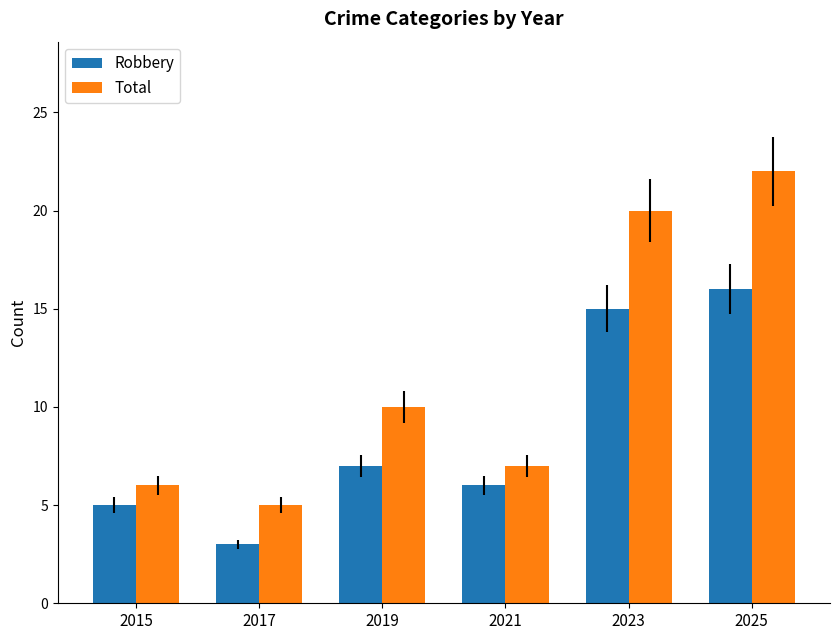

Rank the series by their maximum value, from lowest to highest.

Robbery, Total